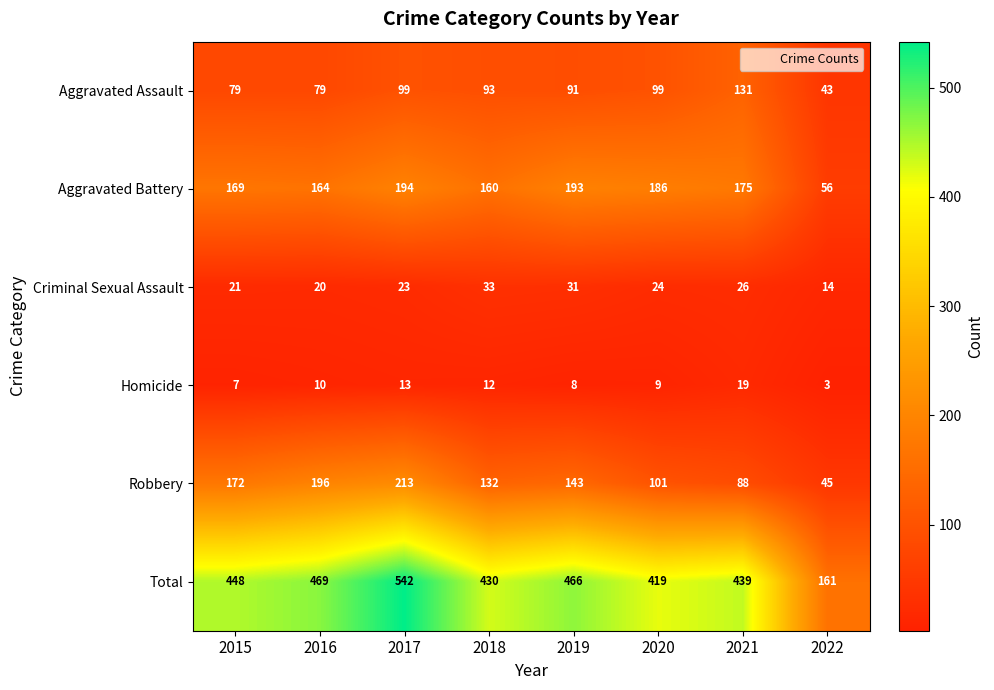

Which series changed the most between 2016 and 2020?

Robbery